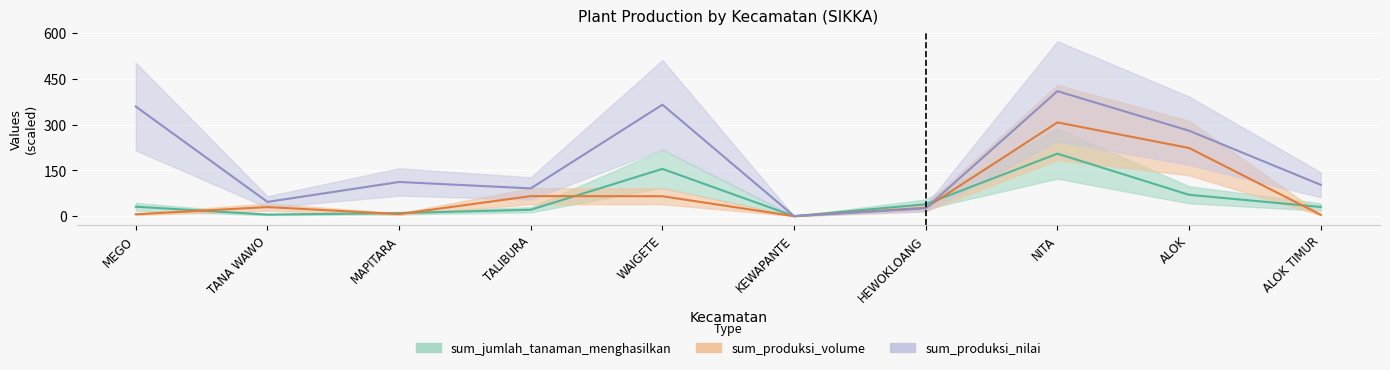

At how many categories does at least one series exceed 347?

3